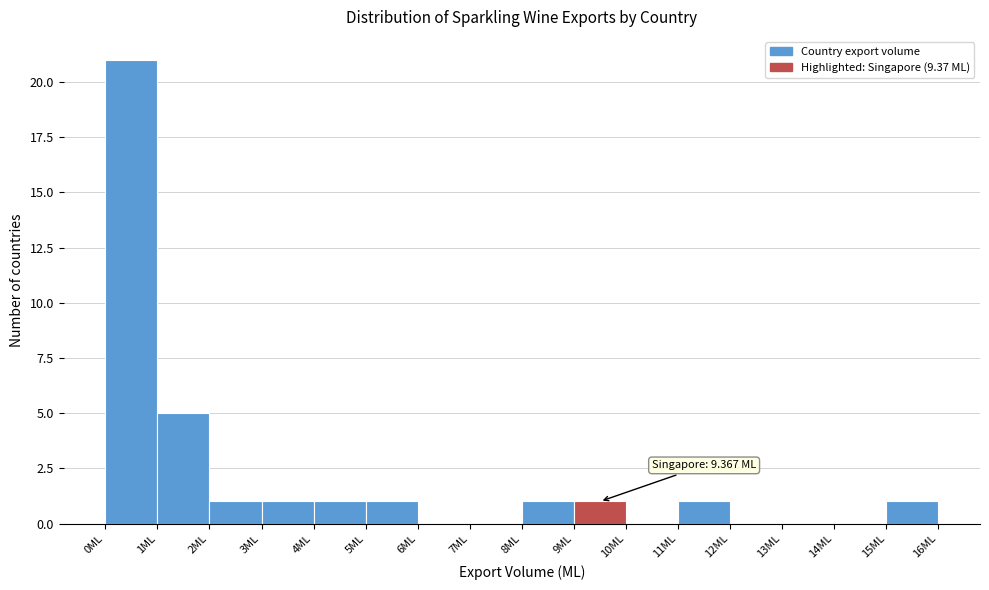

Over which range of the x-axis is the bar tallest?

0 to 1